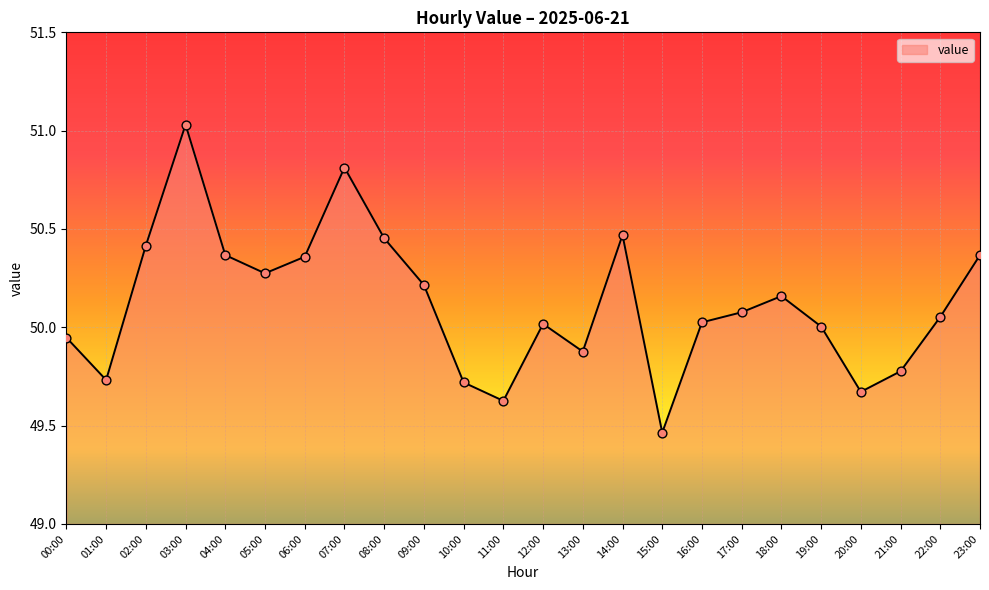

What is the change in value from 09:00 to 22:00?

-0.2